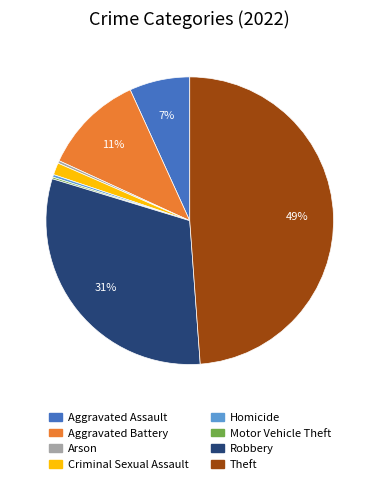

To the nearest percent, what portion does Robbery represent?

31%